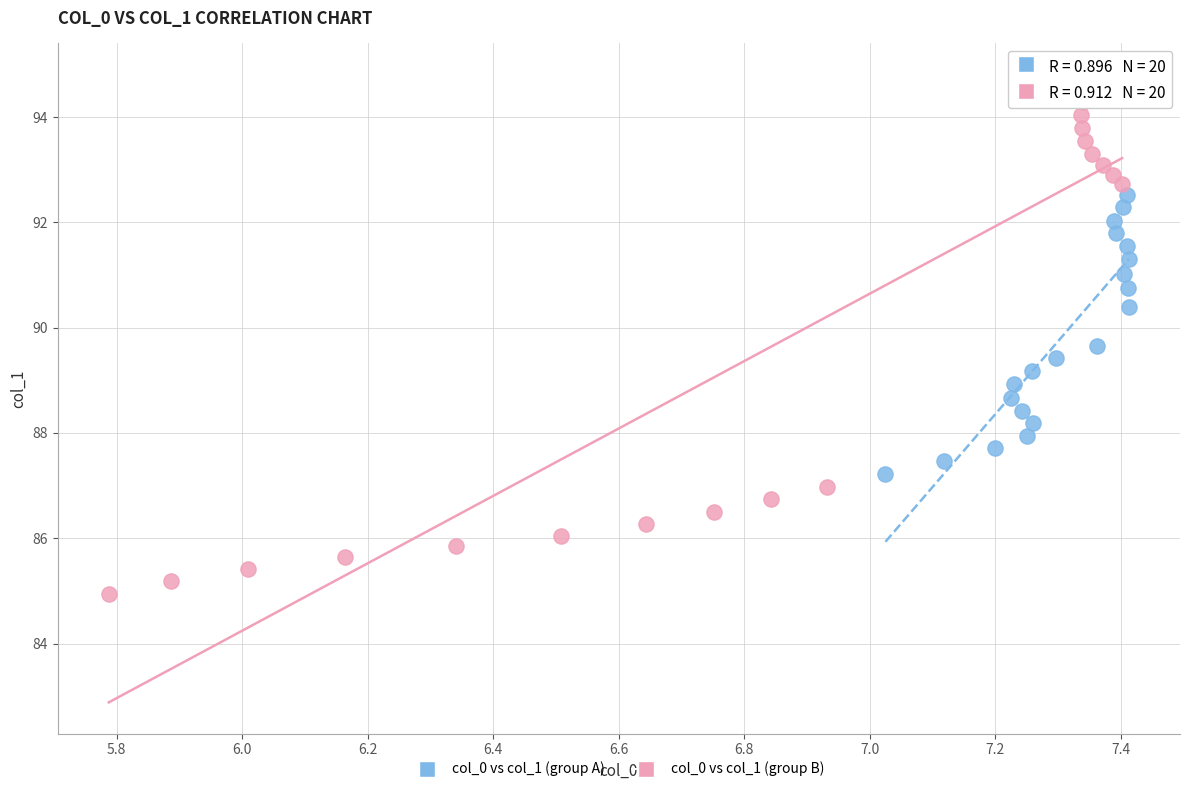

Which series reaches the maximum Y coordinate?

col_0 vs col_1 (group B)